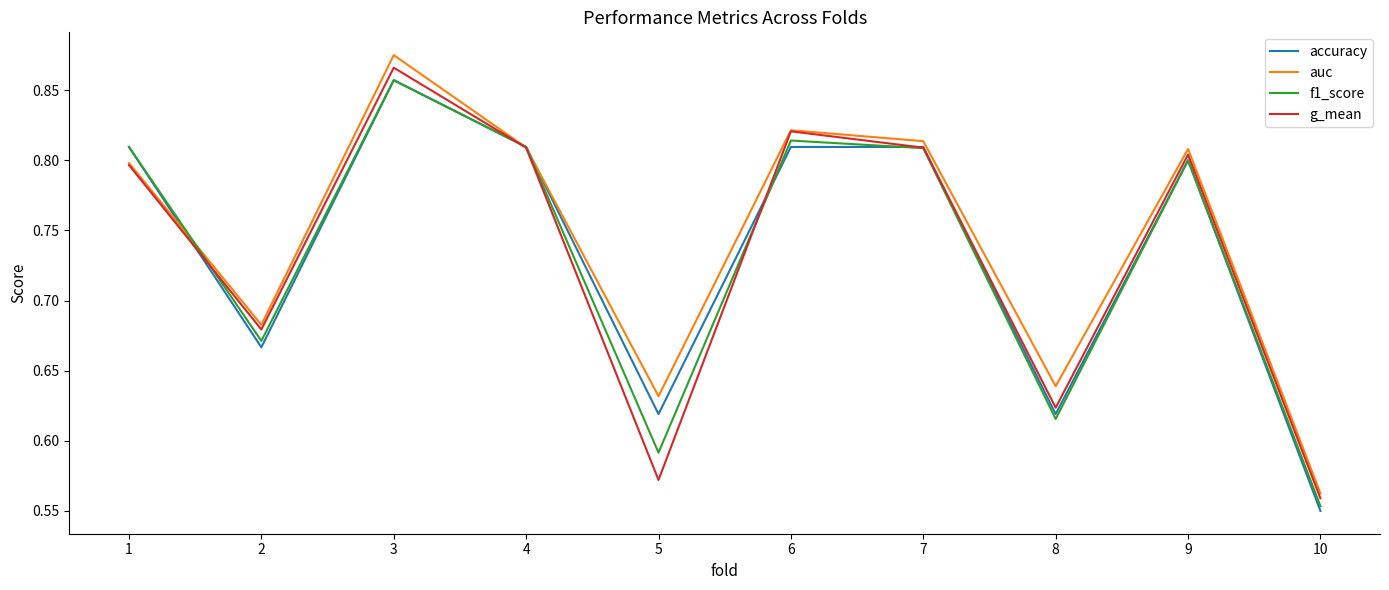

What is the difference between the auc values at 2 and 9?

0.1